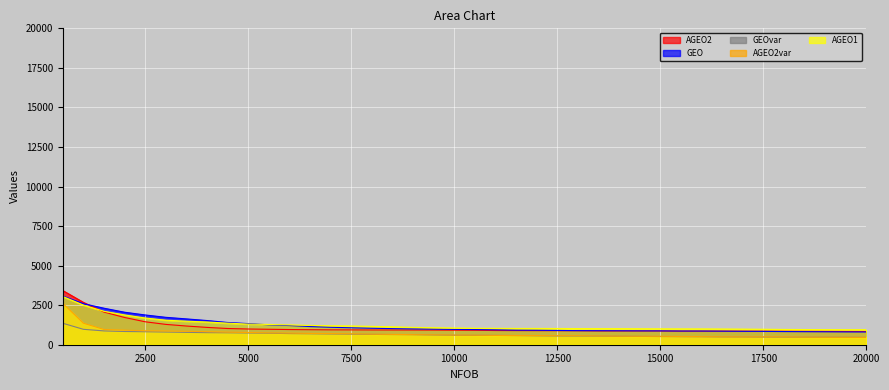

How many lines are shown in the chart?

5